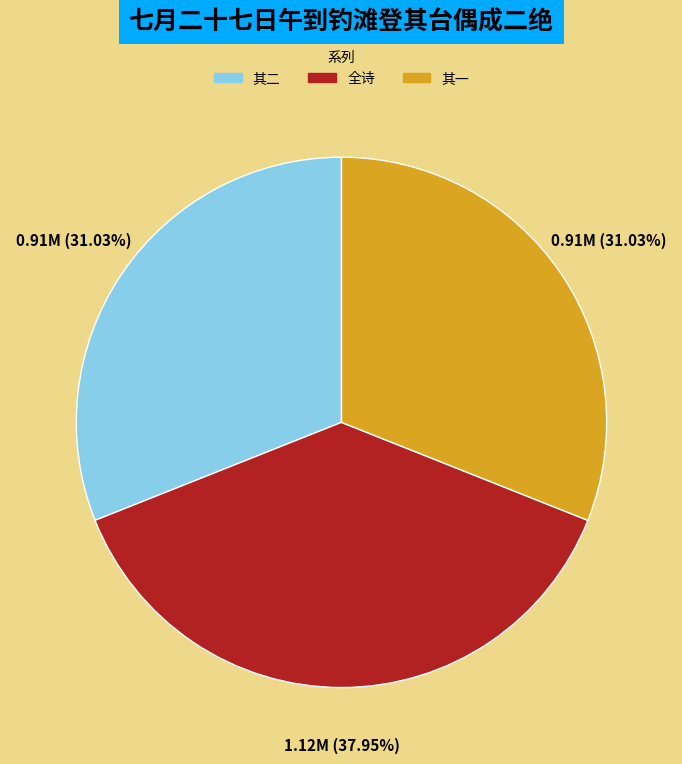

Do 全诗 and 其二 together represent more than half of the pie?

Yes